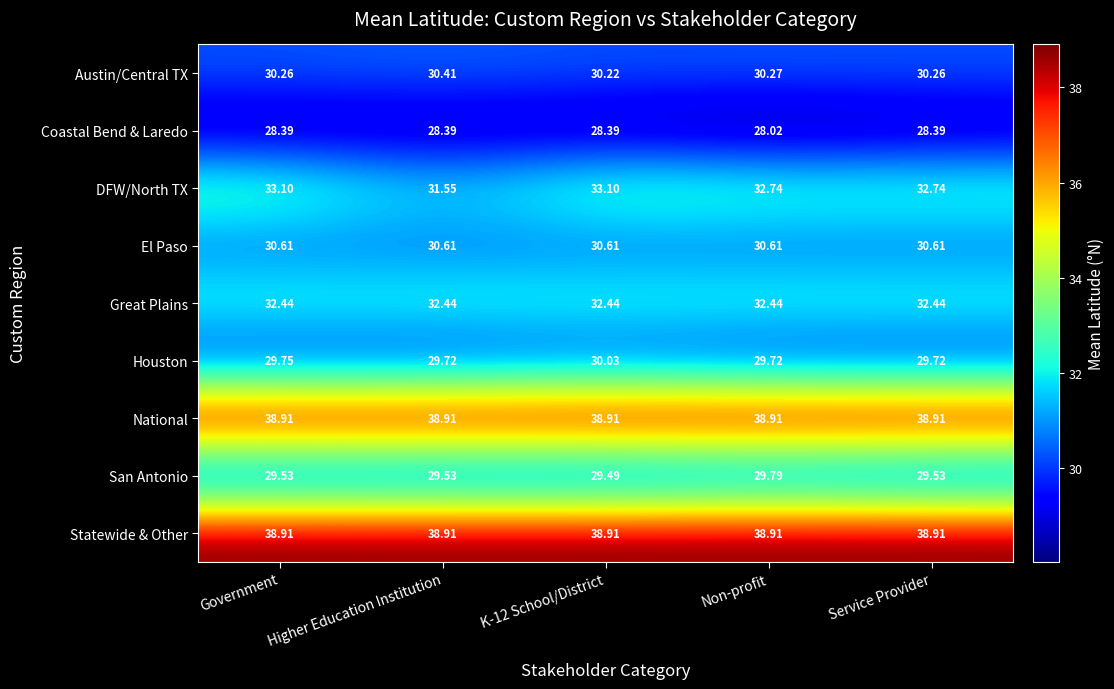

Where does the DFW/North TX series first go above 32?

Government